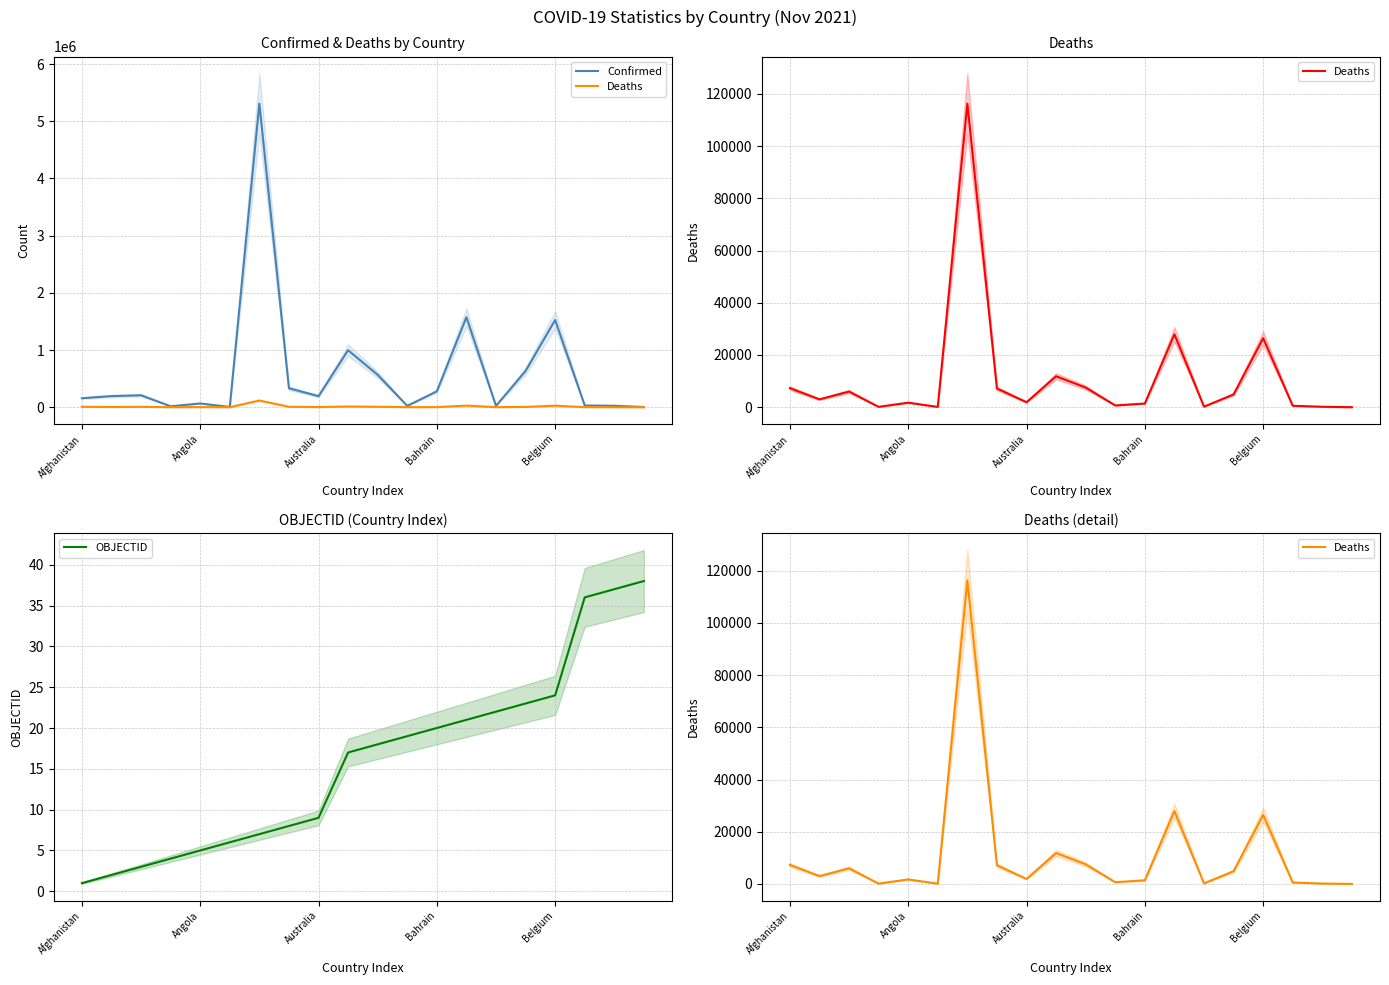

What is the difference between the highest and lowest values at 19?

2626